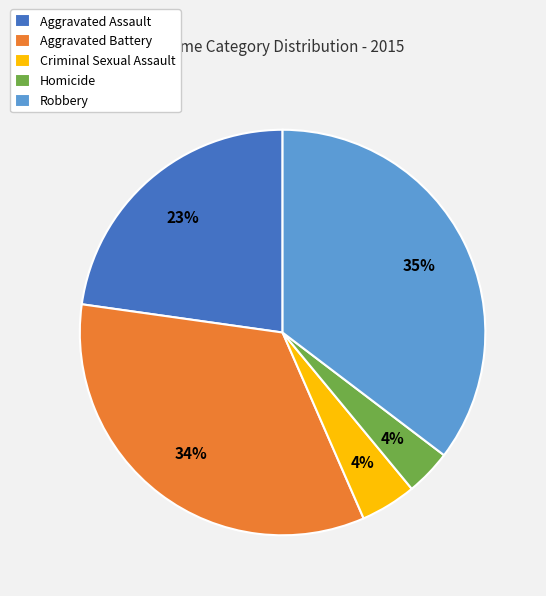

What is the ratio of the value at Aggravated Battery to the value at Robbery?

1.0